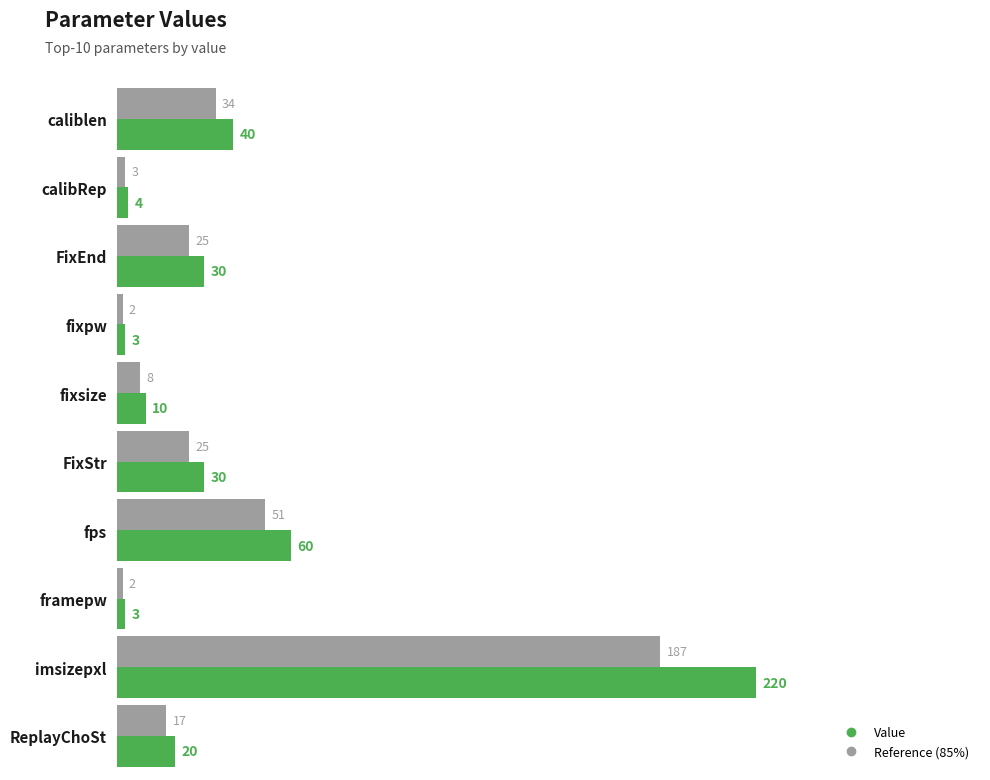

Which category has the highest value in the Reference (85%) series?

imsizepxl